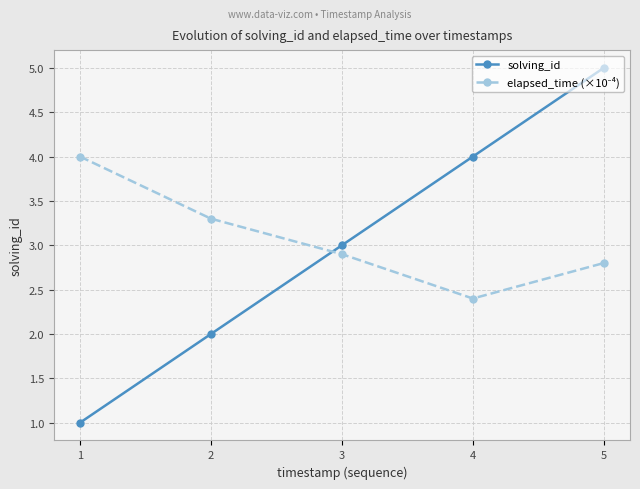

What is the difference between the solving_id values at 5 and 3?

2.0